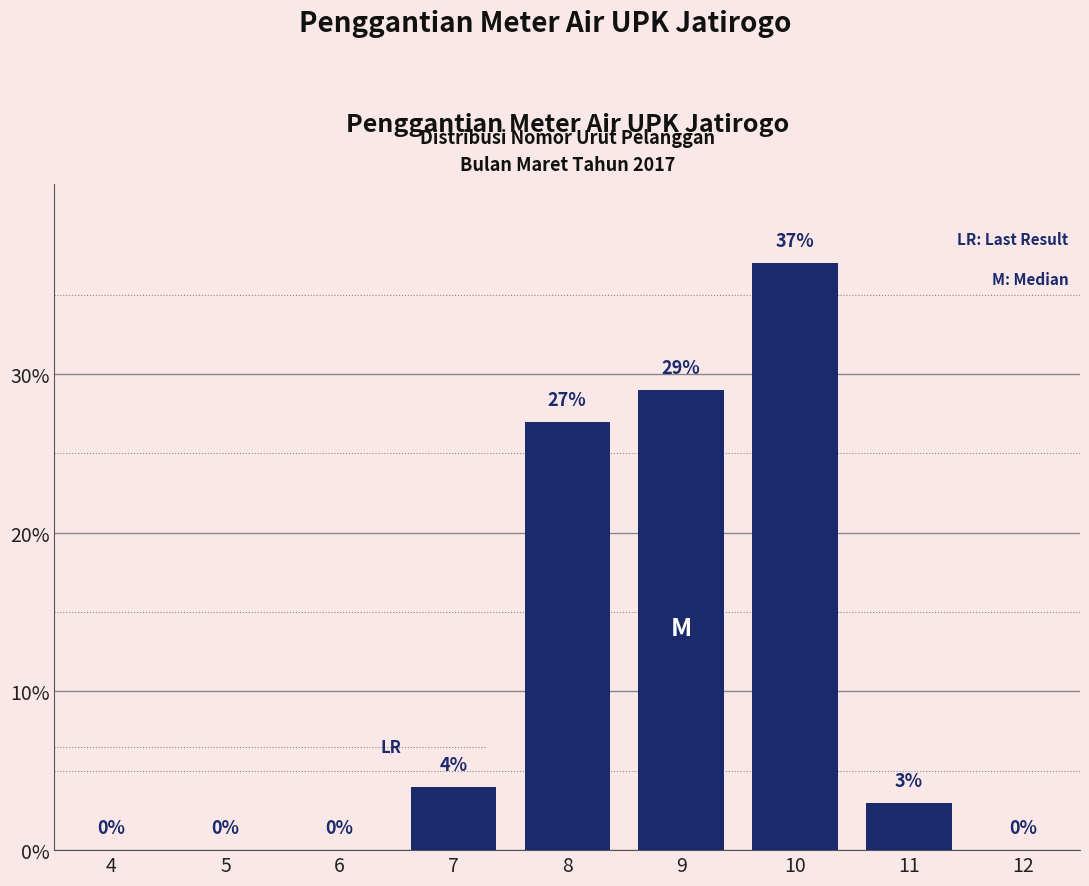

Reading left to right, what are all the values shown in this chart?

4=0	5=0	6=0	7=4	8=27	9=29	10=37	11=3	12=0